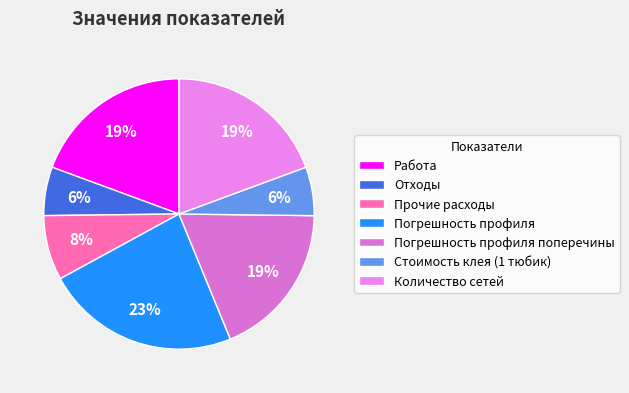

Which category has the biggest portion of the pie?

Погрешность профиля